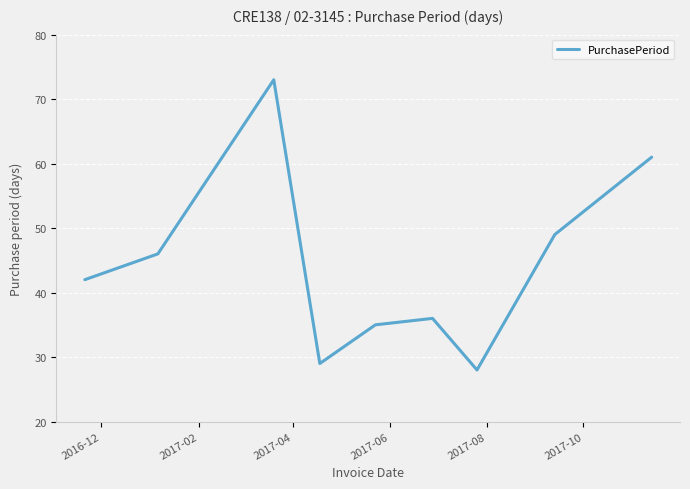

Reading left to right, transcribe all the data shown in this chart.

42	46	73	29	35	36	28	49	61